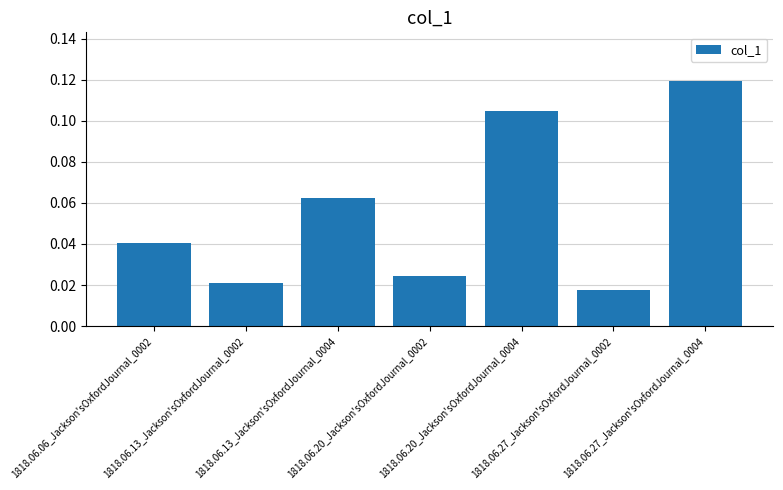

Which category has the highest value across all series?

1818.06.27_Jackson'sOxfordJournal_0004